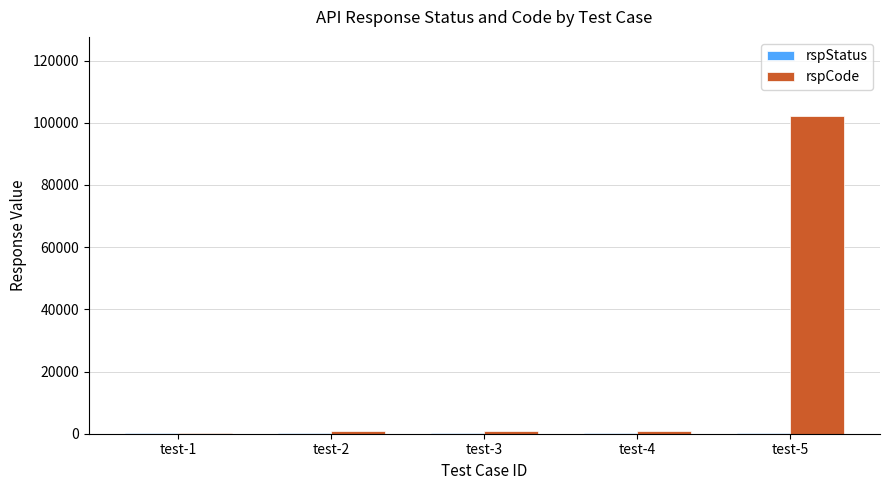

Which series has the largest total across all categories?

rspCode